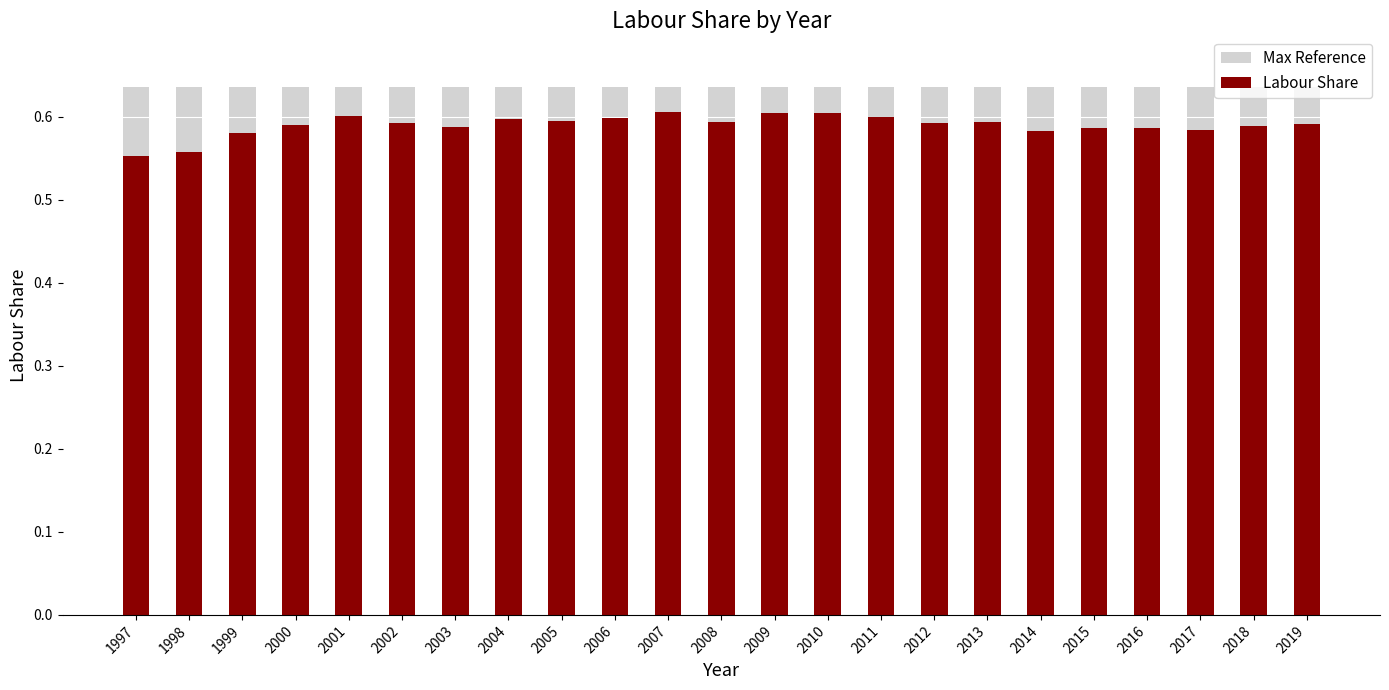

What is the value of the Labour Share bar at the 15th from the left?

0.6